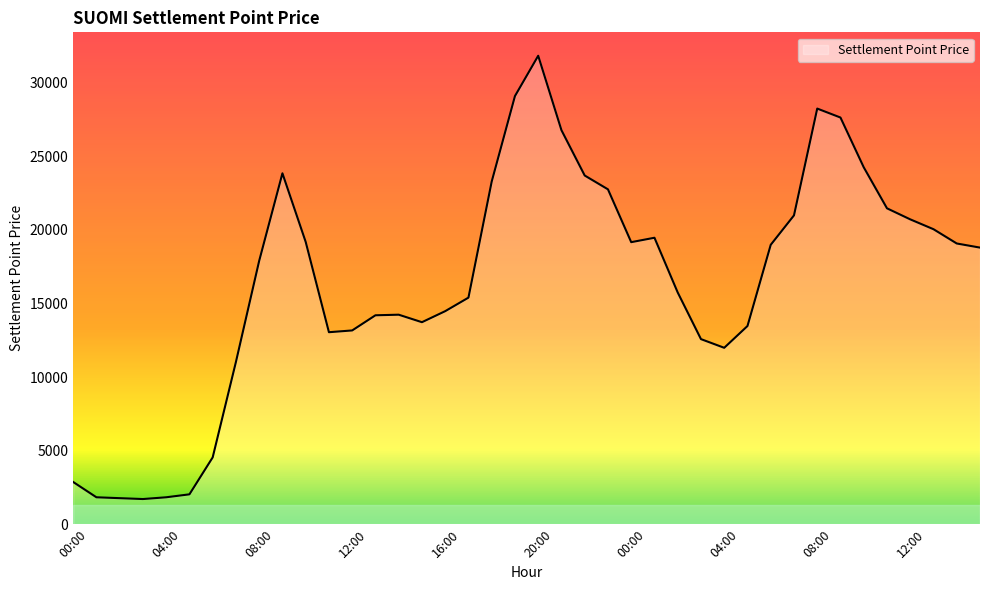

What is the smallest value displayed?

1710